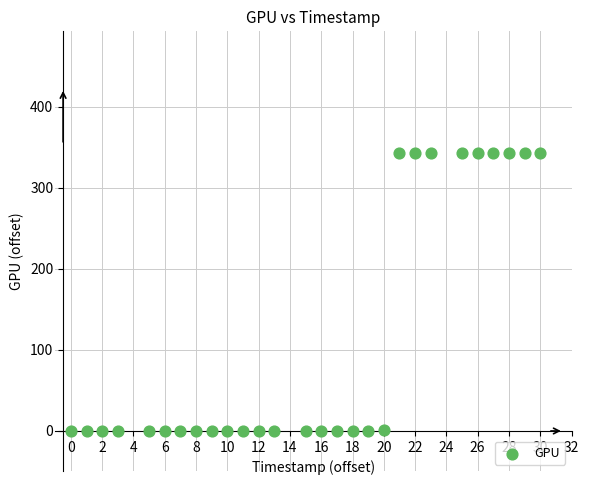

What is the range of Y values (max minus min)?

343